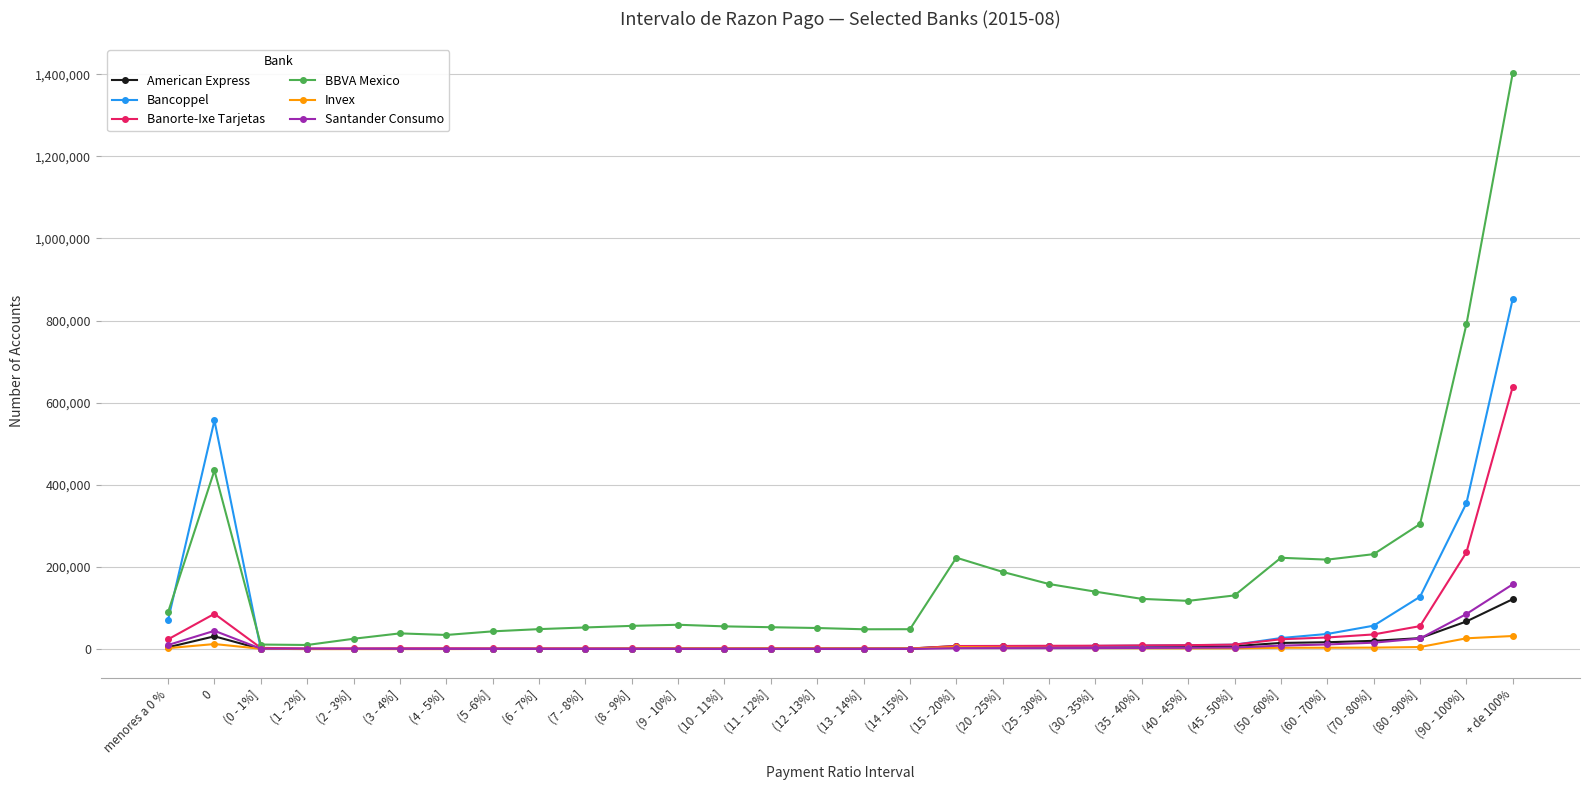

What is the label of the 27th point from the left?

(70 - 80%]